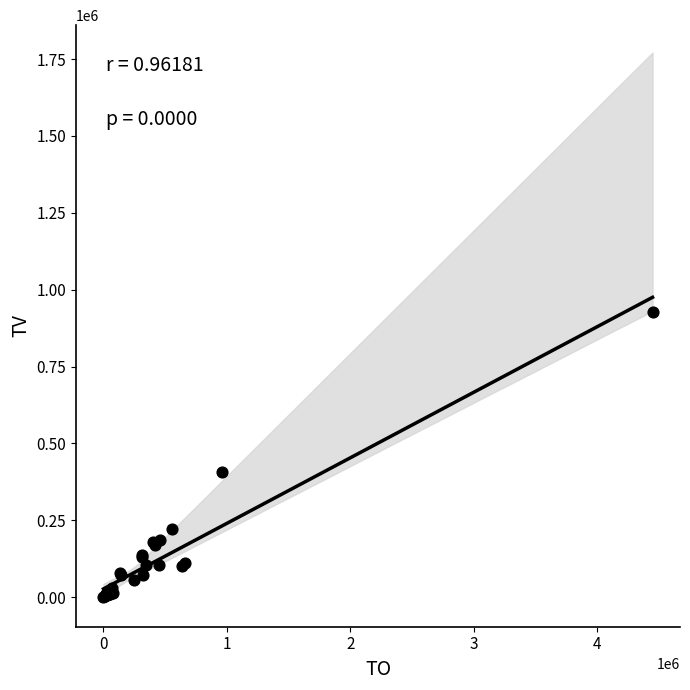

What Y value in the scatter plot is closest to 464500?

406000